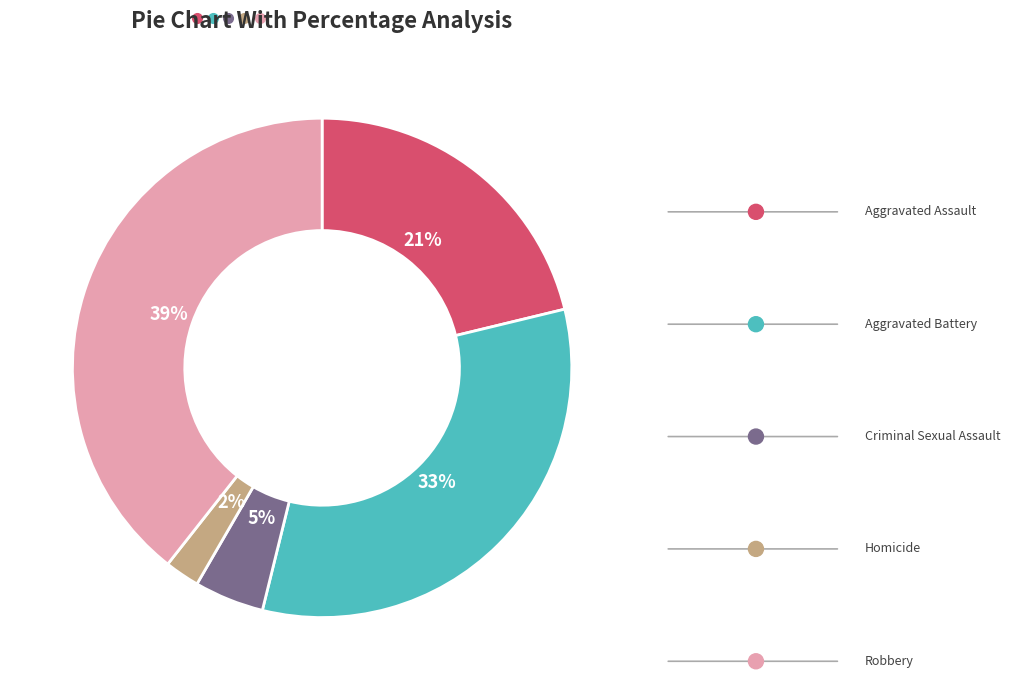

Is it true that Homicide is 9% of the pie?

False